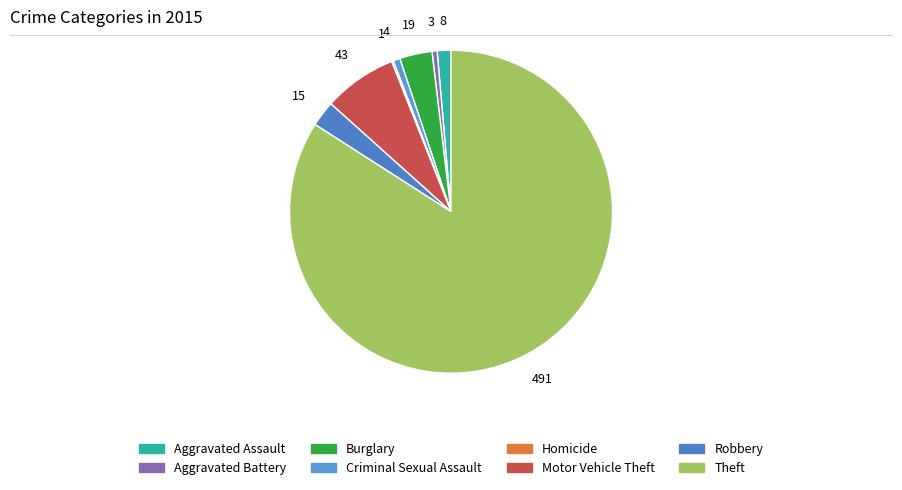

What is the ratio of the value at Criminal Sexual Assault to the value at Burglary?

0.2